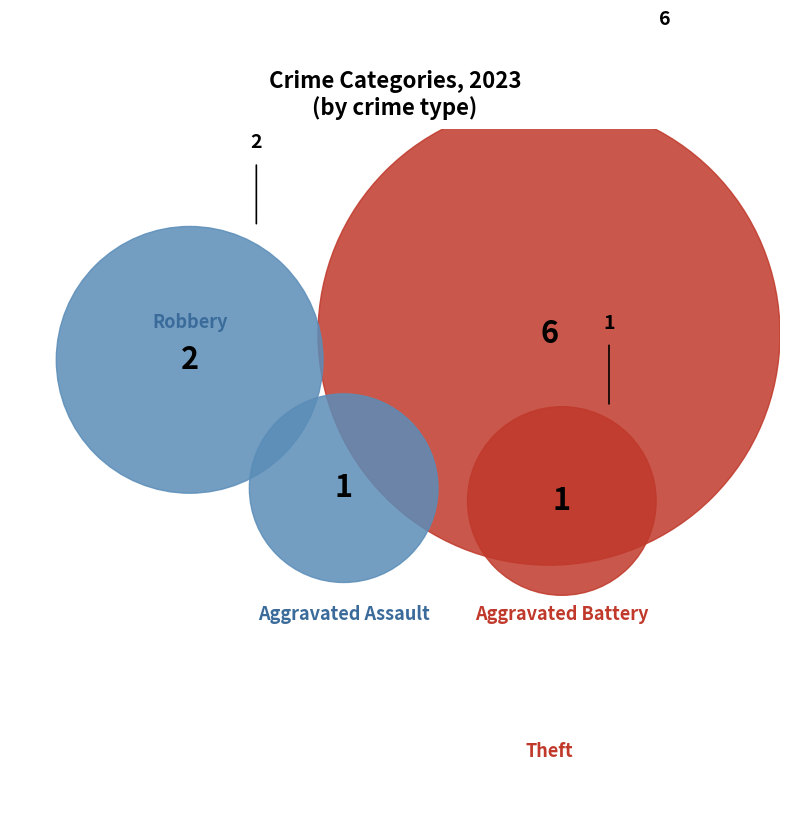

How many slices are in this pie chart?

4